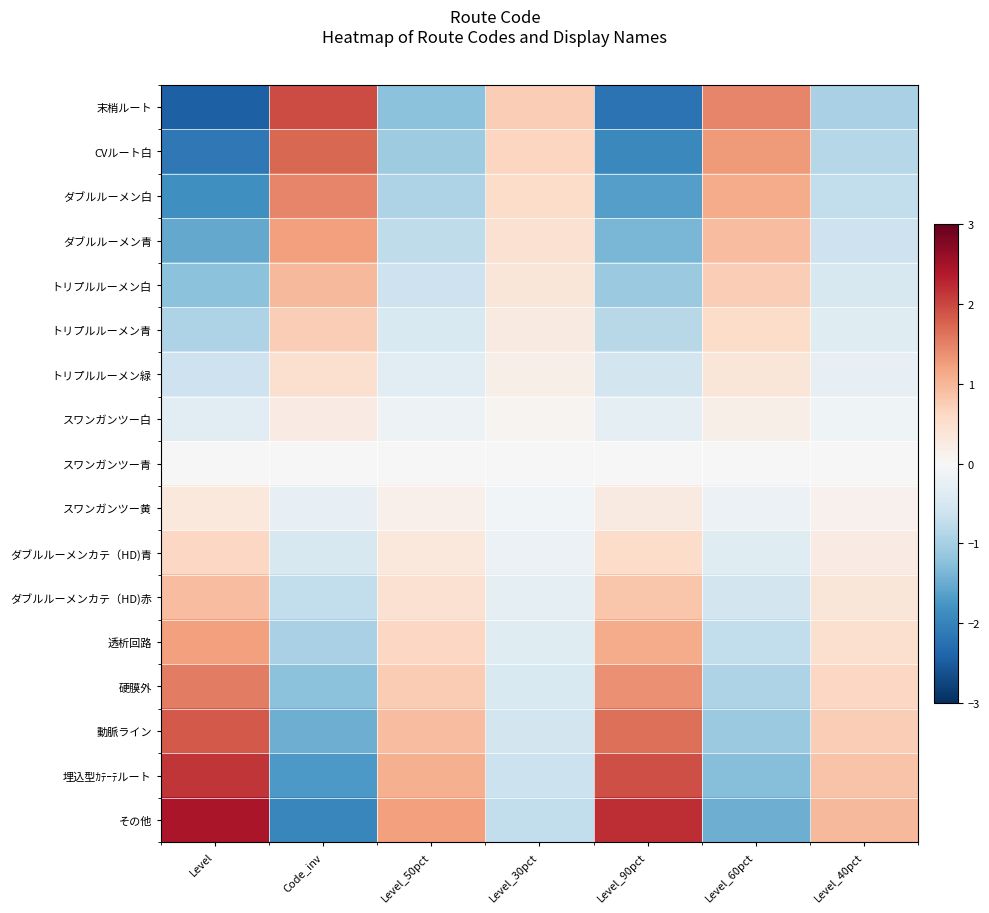

Reading right to left, what are all the values shown in this chart?

末梢ルート: Level_40pct=-1.0	Level_60pct=1.5	Level_90pct=-2.2	Level_30pct=0.7	Level_50pct=-1.2	Code_inv=2.0	Level=-2.4
CVルート白: Level_40pct=-0.9	Level_60pct=1.3	Level_90pct=-1.9	Level_30pct=0.6	Level_50pct=-1.1	Code_inv=1.7	Level=-2.1
ダブルルーメン白: Level_40pct=-0.7	Level_60pct=1.1	Level_90pct=-1.7	Level_30pct=0.6	Level_50pct=-0.9	Code_inv=1.5	Level=-1.8
ダブルルーメン青: Level_40pct=-0.6	Level_60pct=0.9	Level_90pct=-1.4	Level_30pct=0.5	Level_50pct=-0.8	Code_inv=1.2	Level=-1.5
トリプルルーメン白: Level_40pct=-0.5	Level_60pct=0.7	Level_90pct=-1.1	Level_30pct=0.4	Level_50pct=-0.6	Code_inv=1.0	Level=-1.2
トリプルルーメン青: Level_40pct=-0.4	Level_60pct=0.6	Level_90pct=-0.8	Level_30pct=0.3	Level_50pct=-0.5	Code_inv=0.7	Level=-0.9
トリプルルーメン緑: Level_40pct=-0.2	Level_60pct=0.4	Level_90pct=-0.6	Level_30pct=0.2	Level_50pct=-0.3	Code_inv=0.5	Level=-0.6
スワンガンツー白: Level_40pct=-0.1	Level_60pct=0.2	Level_90pct=-0.3	Level_30pct=0.1	Level_50pct=-0.2	Code_inv=0.2	Level=-0.3
スワンガンツー青: Level_40pct=0.0	Level_60pct=-0.0	Level_90pct=0.0	Level_30pct=-0.0	Level_50pct=0.0	Code_inv=-0.0	Level=0.0
スワンガンツー黄: Level_40pct=0.1	Level_60pct=-0.2	Level_90pct=0.3	Level_30pct=-0.1	Level_50pct=0.2	Code_inv=-0.2	Level=0.3
ダブルルーメンカテ（HD)青: Level_40pct=0.2	Level_60pct=-0.4	Level_90pct=0.6	Level_30pct=-0.2	Level_50pct=0.3	Code_inv=-0.5	Level=0.6
ダブルルーメンカテ（HD)赤: Level_40pct=0.4	Level_60pct=-0.6	Level_90pct=0.8	Level_30pct=-0.3	Level_50pct=0.5	Code_inv=-0.7	Level=0.9
透析回路: Level_40pct=0.5	Level_60pct=-0.7	Level_90pct=1.1	Level_30pct=-0.4	Level_50pct=0.6	Code_inv=-1.0	Level=1.2
硬膜外: Level_40pct=0.6	Level_60pct=-0.9	Level_90pct=1.4	Level_30pct=-0.5	Level_50pct=0.8	Code_inv=-1.2	Level=1.5
動脈ライン: Level_40pct=0.7	Level_60pct=-1.1	Level_90pct=1.7	Level_30pct=-0.6	Level_50pct=0.9	Code_inv=-1.5	Level=1.8
埋込型ｶﾃｰﾃルート: Level_40pct=0.9	Level_60pct=-1.3	Level_90pct=1.9	Level_30pct=-0.6	Level_50pct=1.1	Code_inv=-1.7	Level=2.1
その他: Level_40pct=1.0	Level_60pct=-1.5	Level_90pct=2.2	Level_30pct=-0.7	Level_50pct=1.2	Code_inv=-2.0	Level=2.4